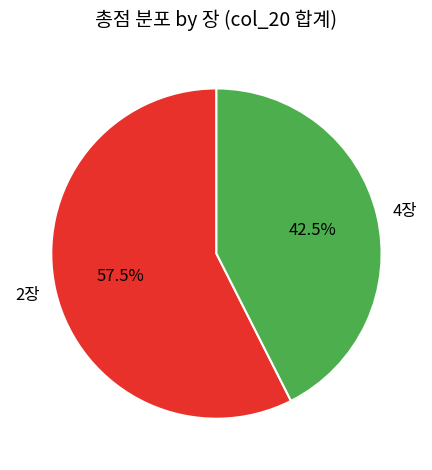

How many segments does this pie chart have?

2